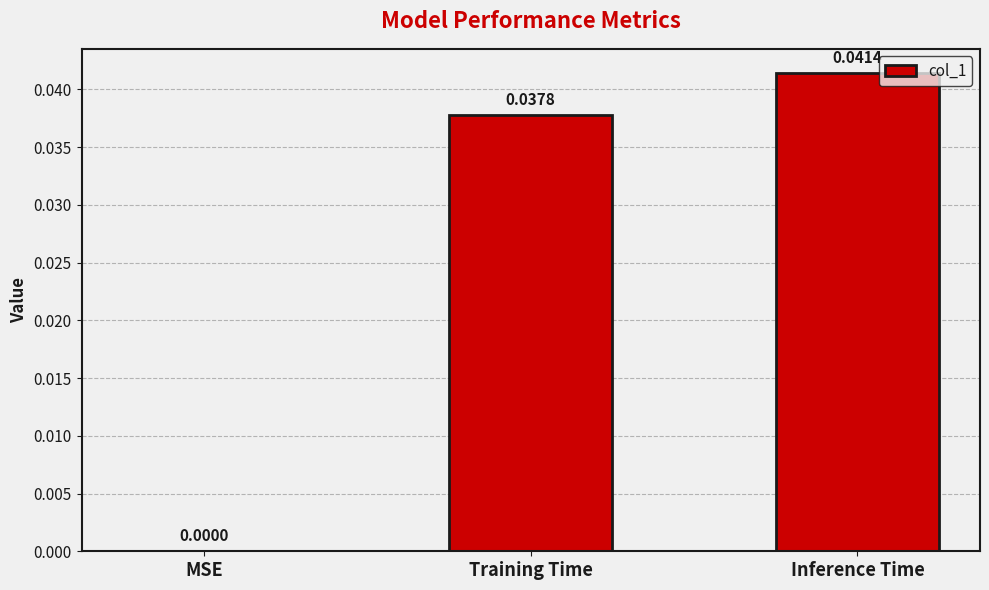

Which category has the highest value across all series?

Inference Time